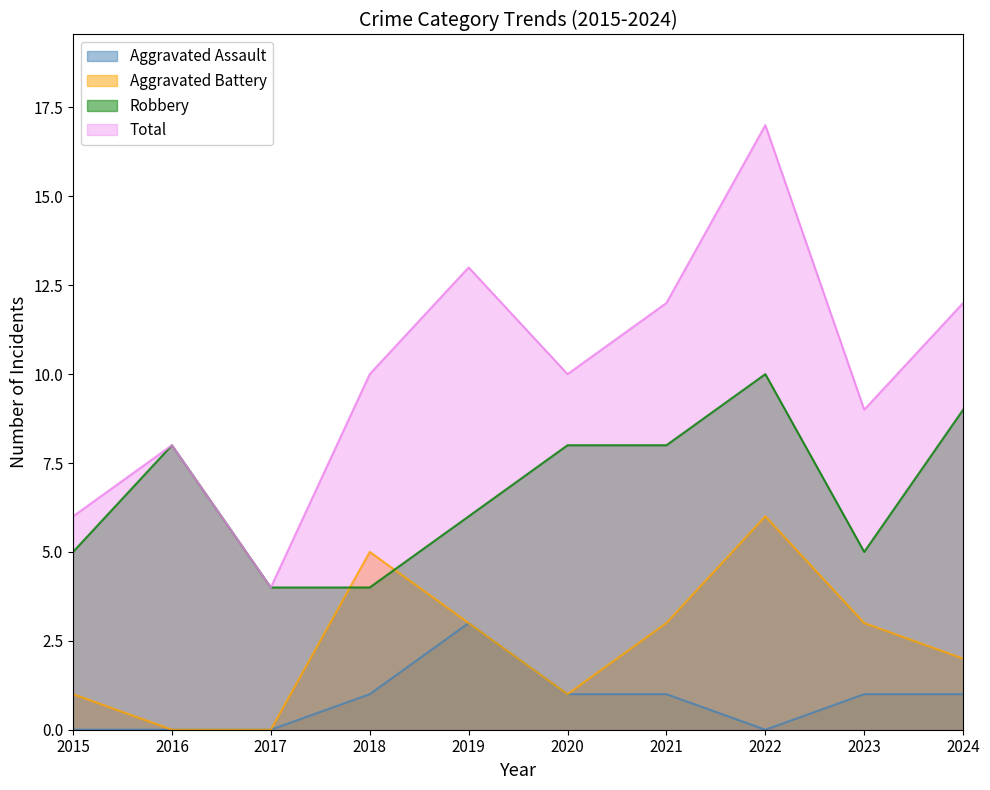

What is the sum of all Aggravated Assault values?

8